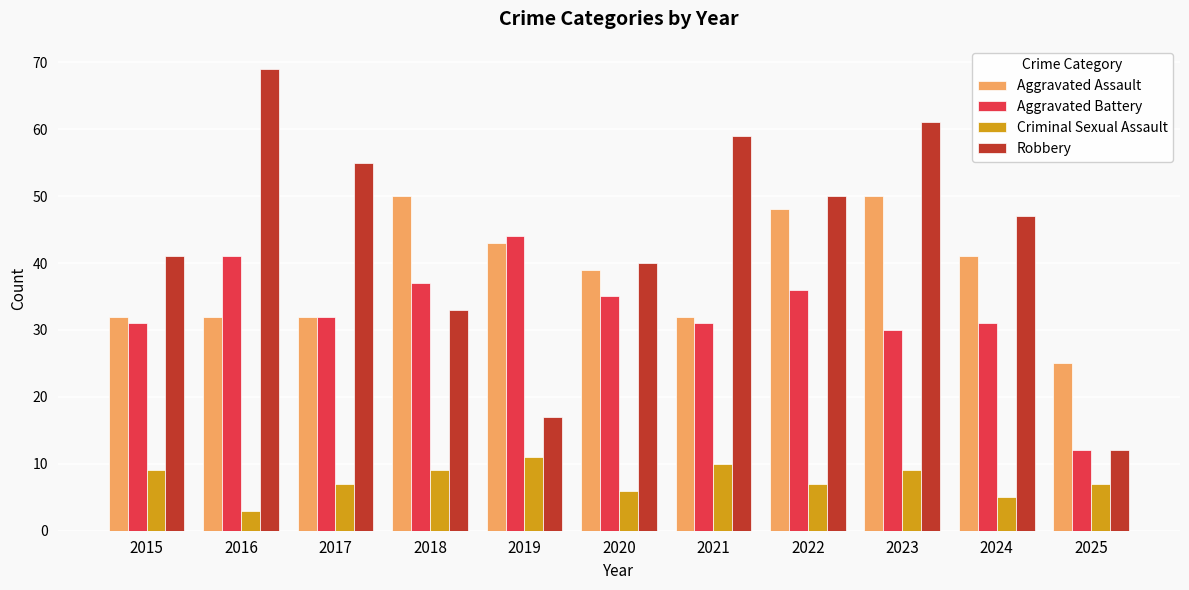

The value of Criminal Sexual Assault at 2021 is 10. True or false?

True